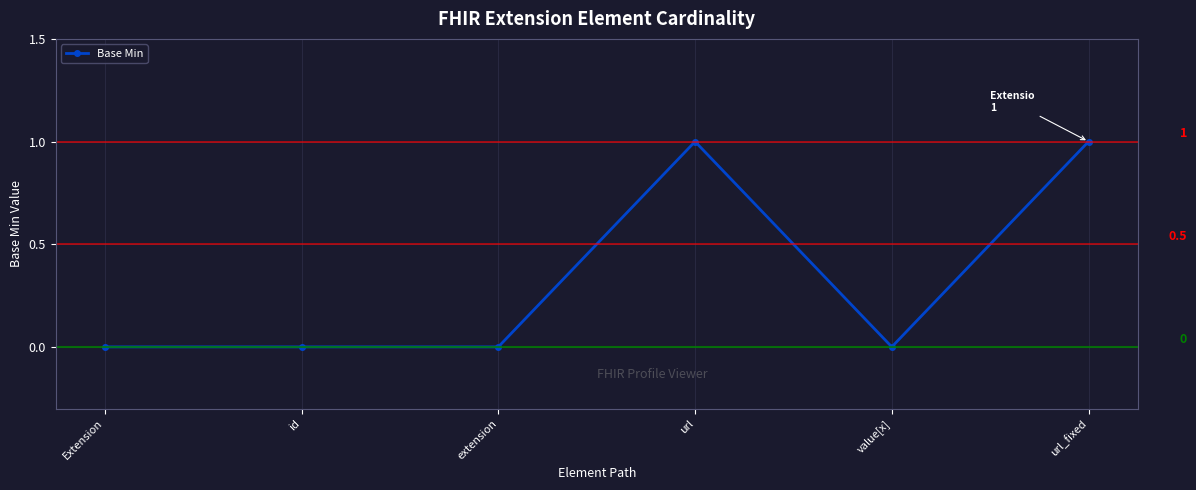

The chart shows a value of 1 at Extension. True or false?

False